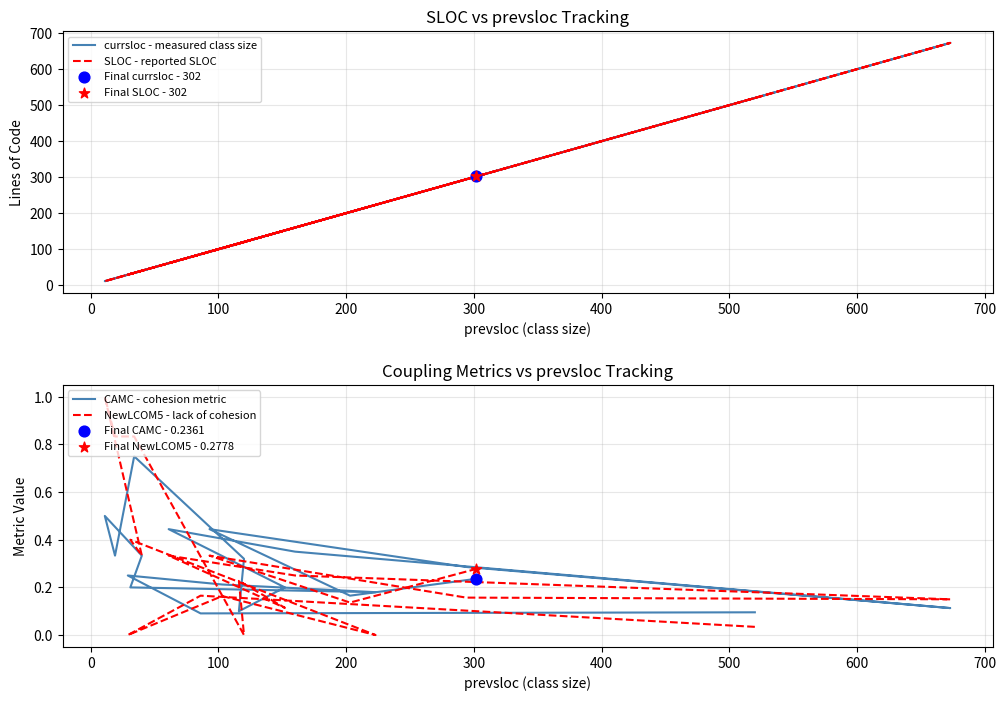

Which series has the largest total across all categories?

currsloc - measured class size